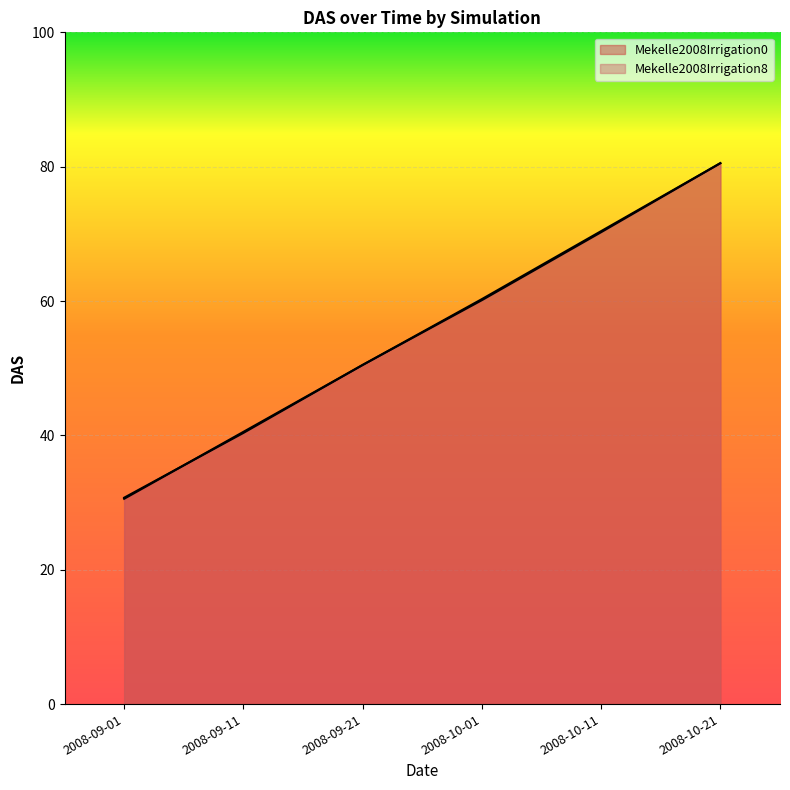

Count the number of categories in the chart.

6